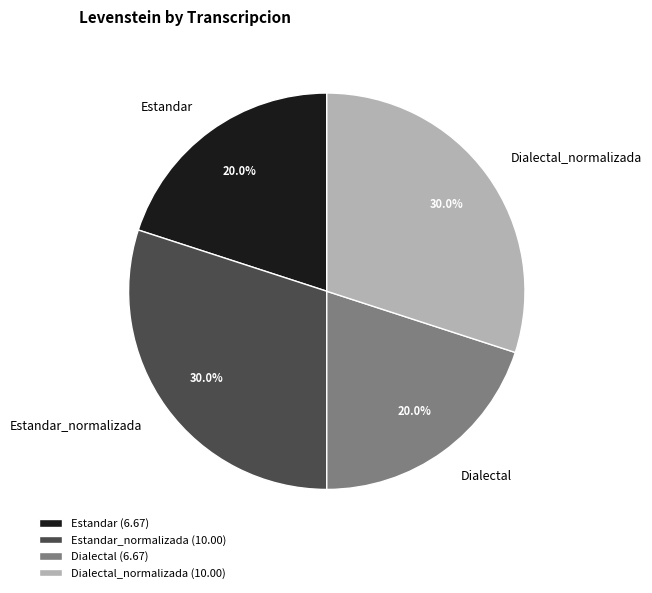

Is there a majority slice in this chart?

No